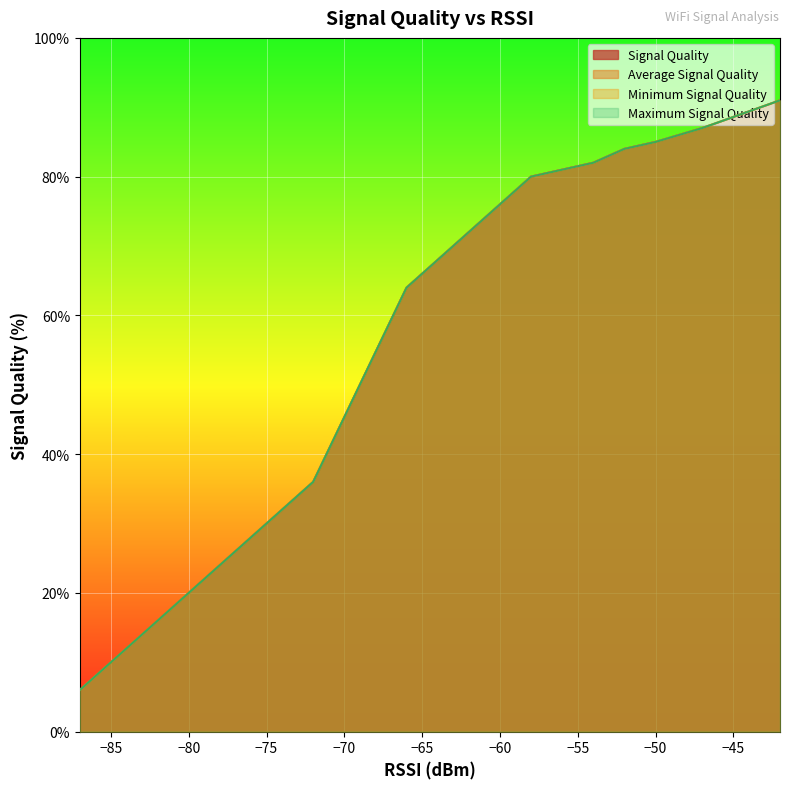

Which series changed the most between 11 and 14?

Signal Quality